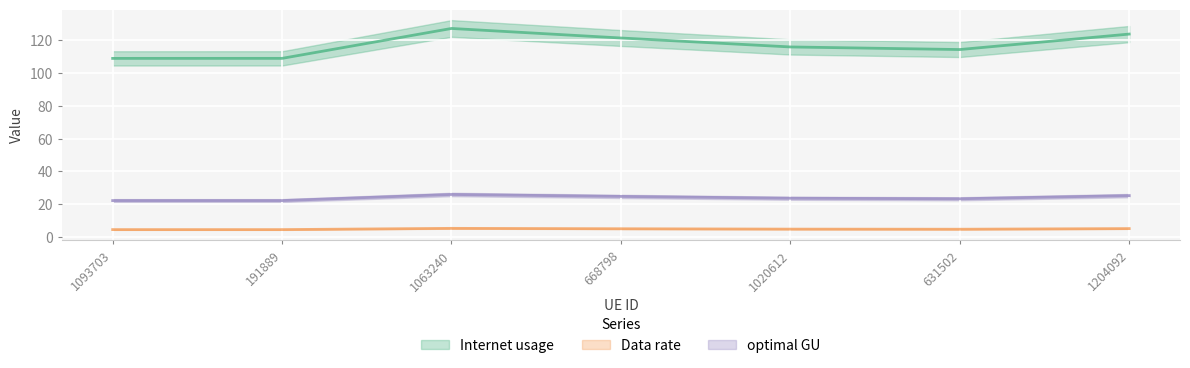

How many lines are shown in the chart?

3